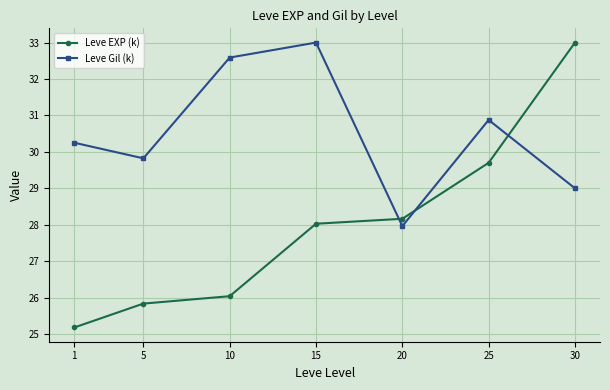

Reading left to right, what are all the values shown in this chart?

Leve EXP (k): 25.2	25.8	26.0	28.0	28.2	29.7	33.0
Leve Gil (k): 30.3	29.8	32.6	33.0	28.0	30.9	29.0